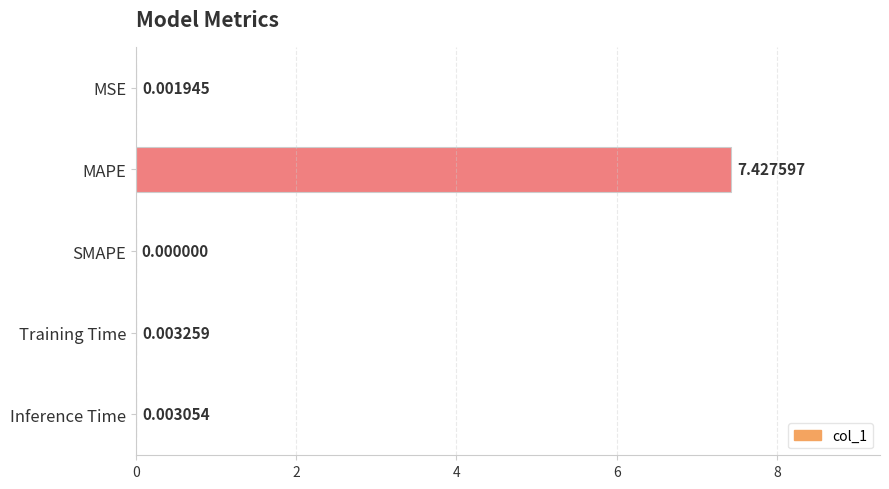

At which category does the chart reach its peak across all series?

MAPE